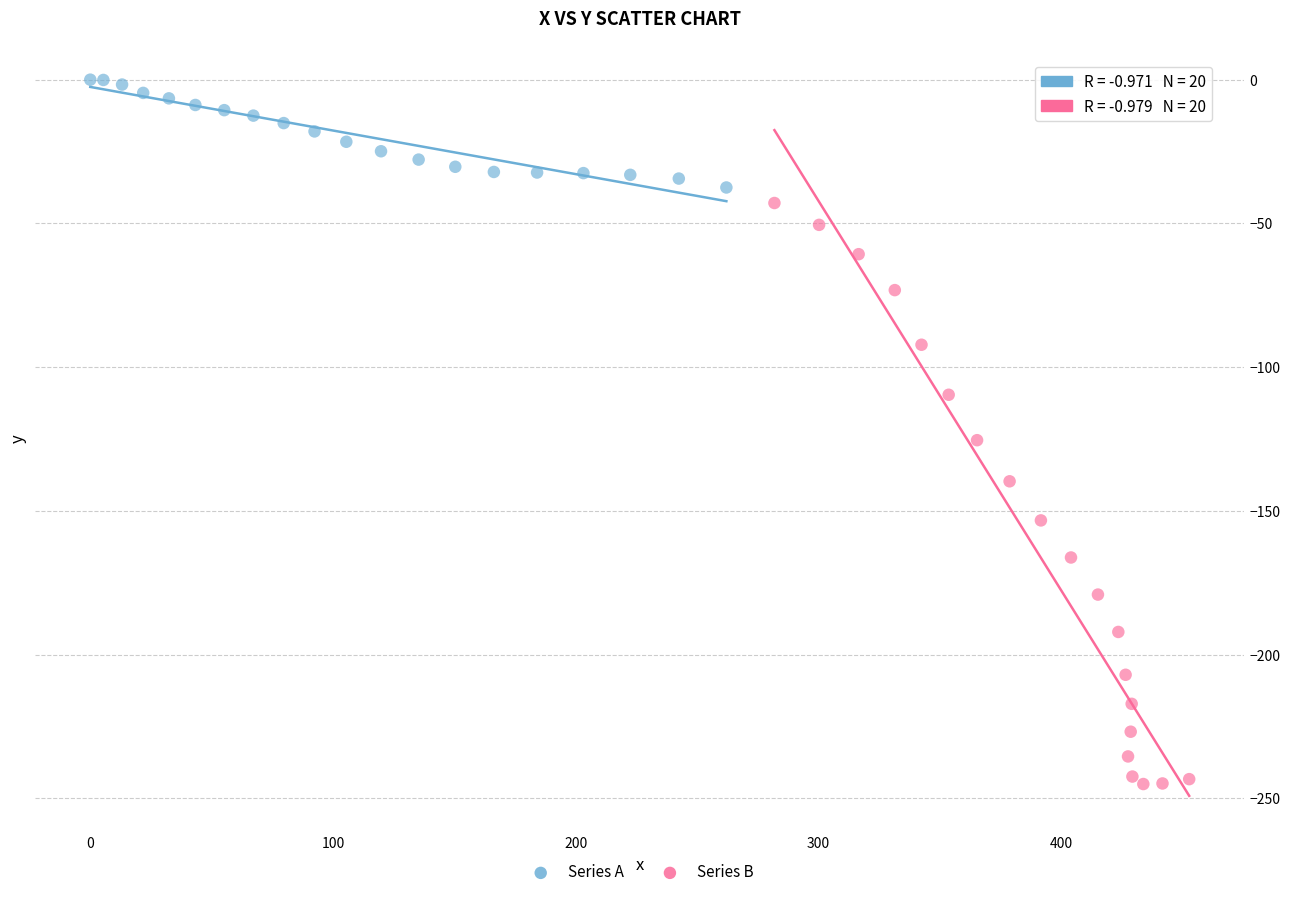

What are all the series names shown in the legend?

Series A, Series B